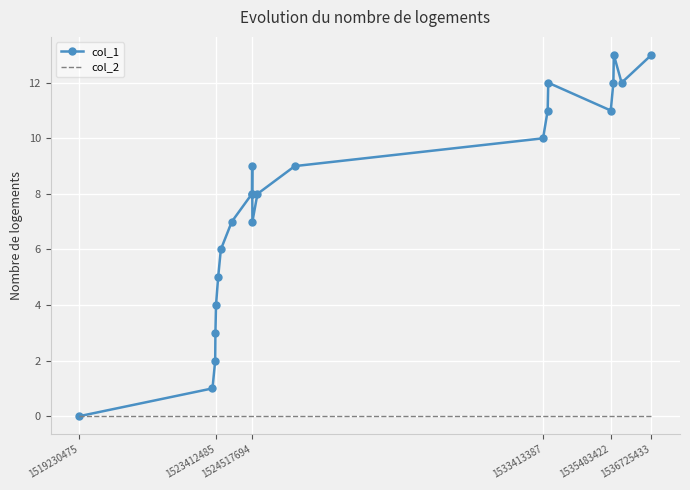

What is the average value of the col_1 series?

8